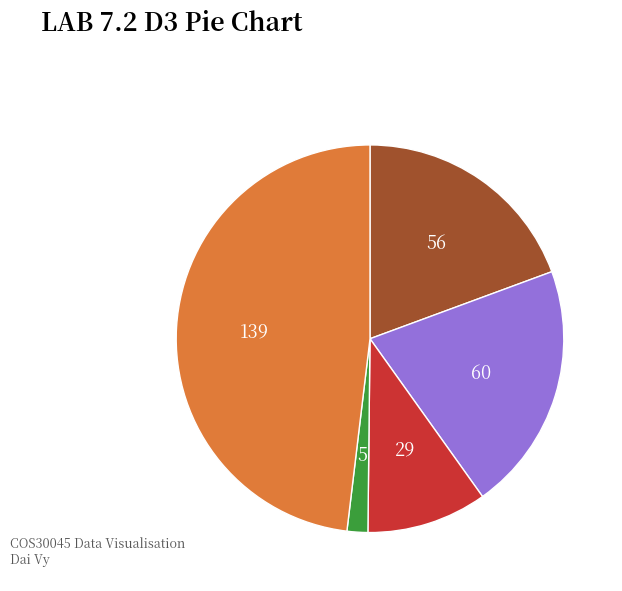

Is there a majority slice in this chart?

No